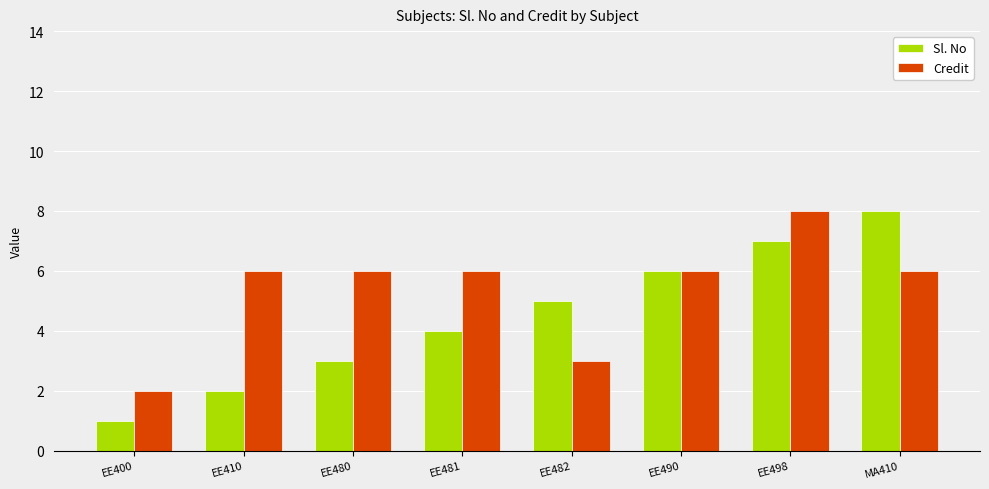

How many data points in Sl. No are less than 5?

4